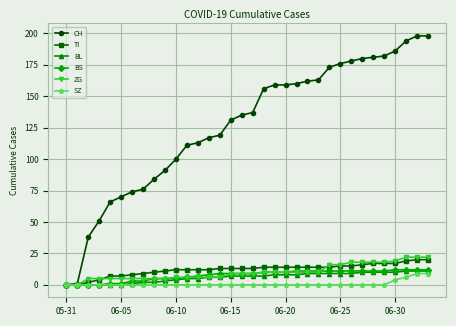

What is the difference between the maximum and minimum values in the BL series?

11